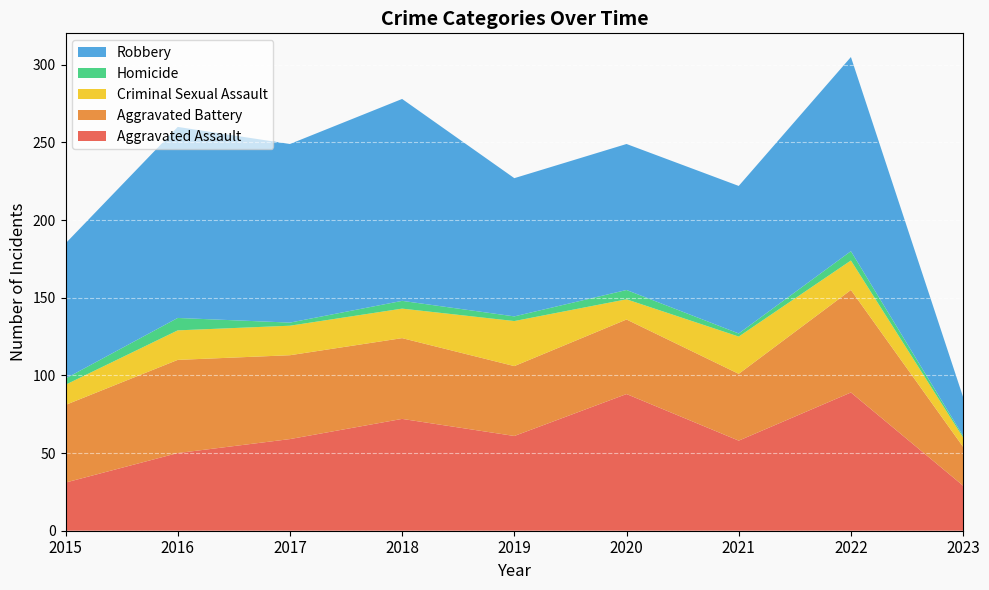

Reading left to right, list all the values displayed in this chart.

Aggravated Assault: 31	50	59	72	61	88	58	89	29
Aggravated Battery: 50	60	54	52	45	48	43	66	25
Criminal Sexual Assault: 13	19	19	19	29	13	24	19	6
Homicide: 4	8	2	5	3	6	2	6	1
Robbery: 87	123	115	130	89	94	95	125	25